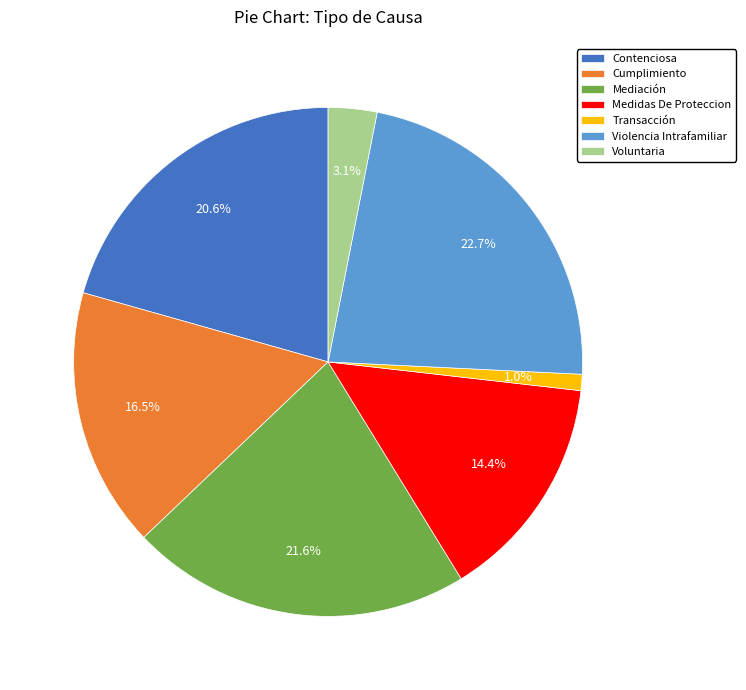

Which category has the biggest portion of the pie?

Violencia Intrafamiliar